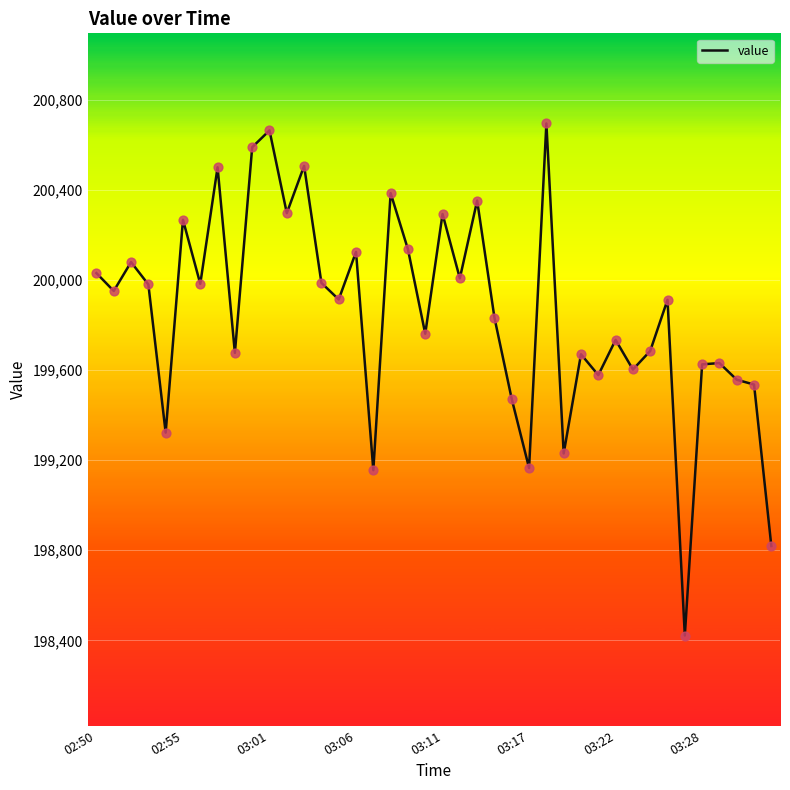

What is the smallest value displayed?

198421.7